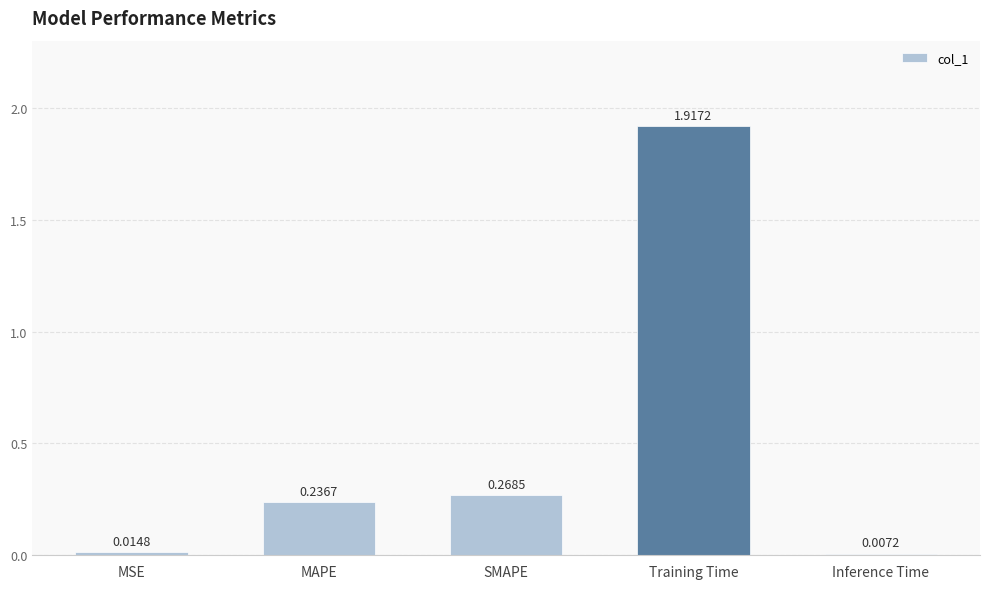

What is the label of the 2nd bar from the left?

MAPE